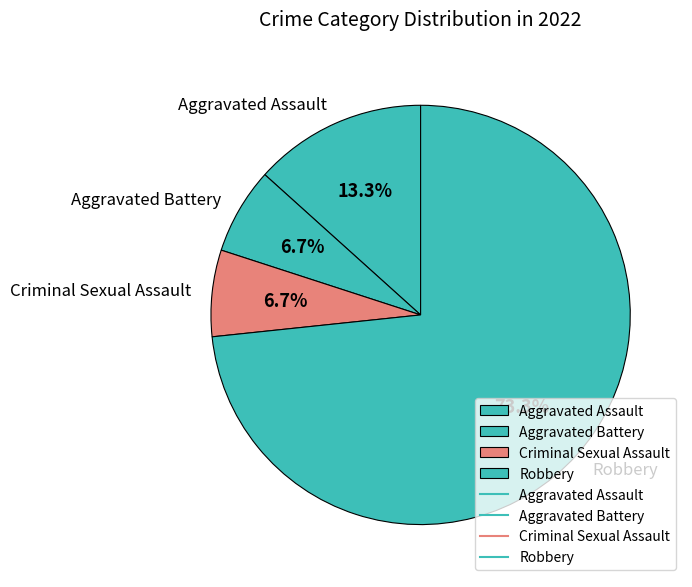

Which category has the biggest portion of the pie?

Robbery